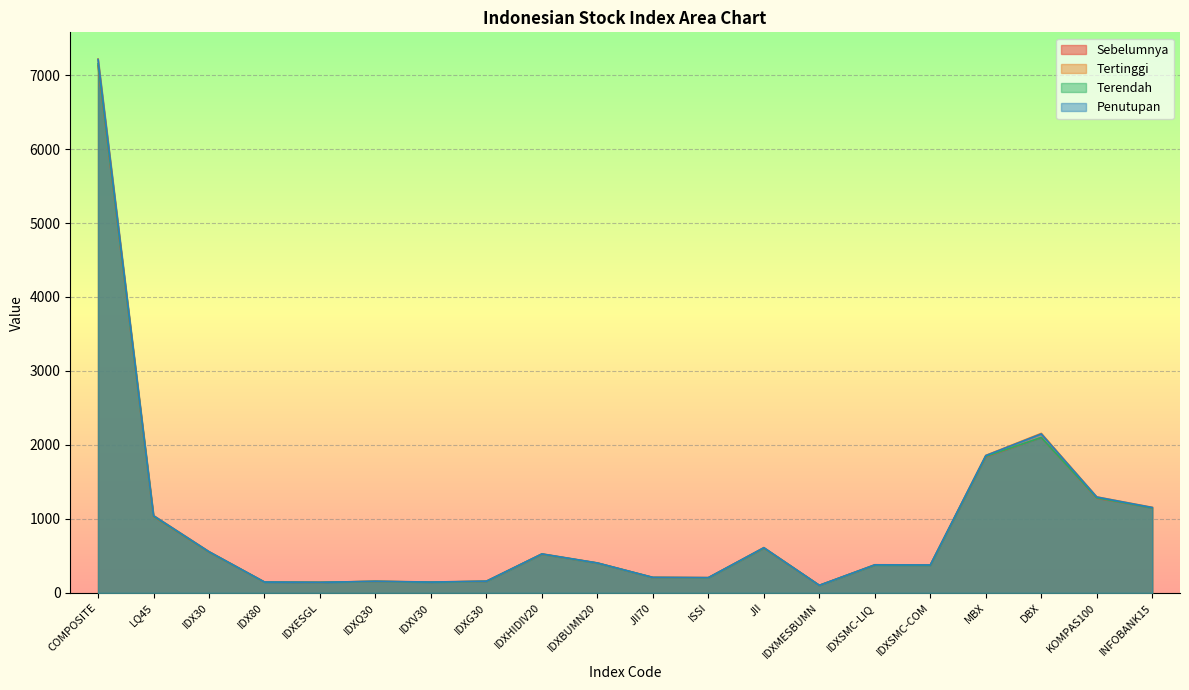

Is the value of Penutupan at IDXMESBUMN greater than the value of Tertinggi at LQ45?

No